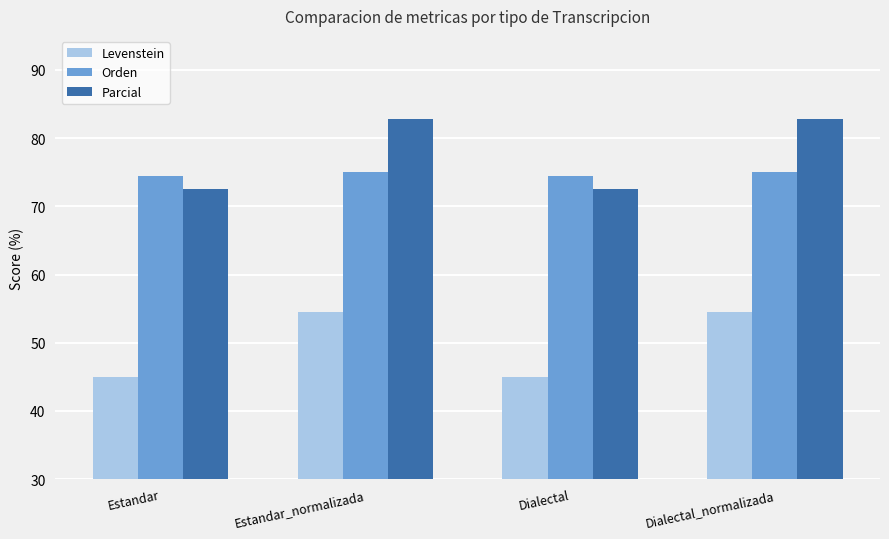

How many data points in Orden are less than 75?

2